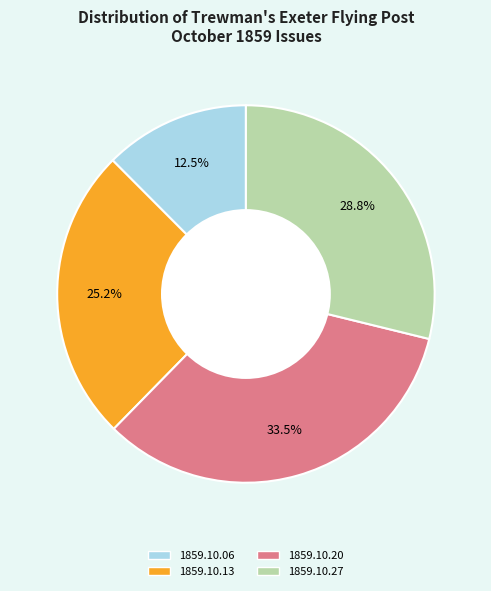

Which has a higher value, 1859.10.27 or 1859.10.13?

1859.10.27